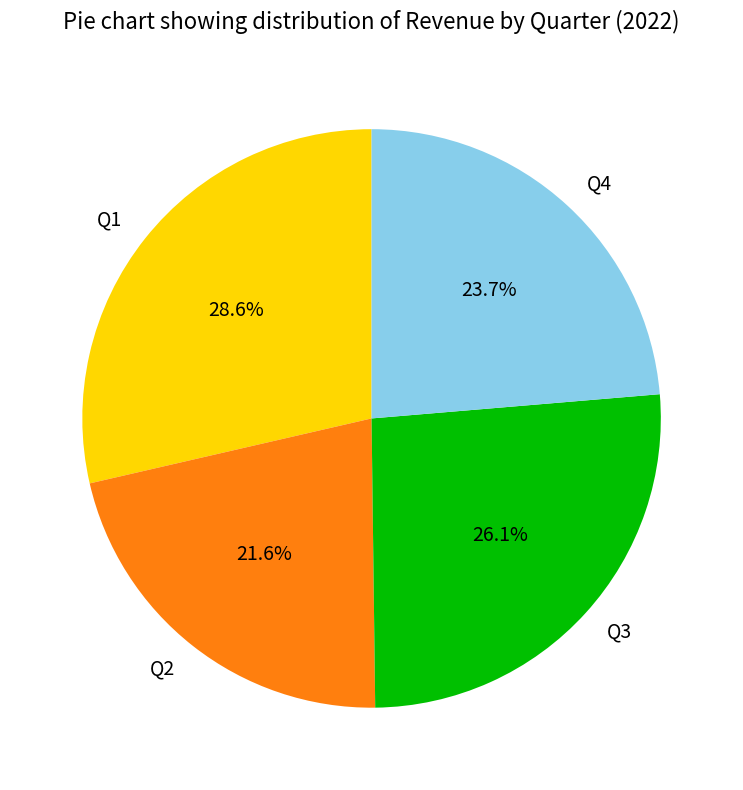

Is there a majority slice in this chart?

No